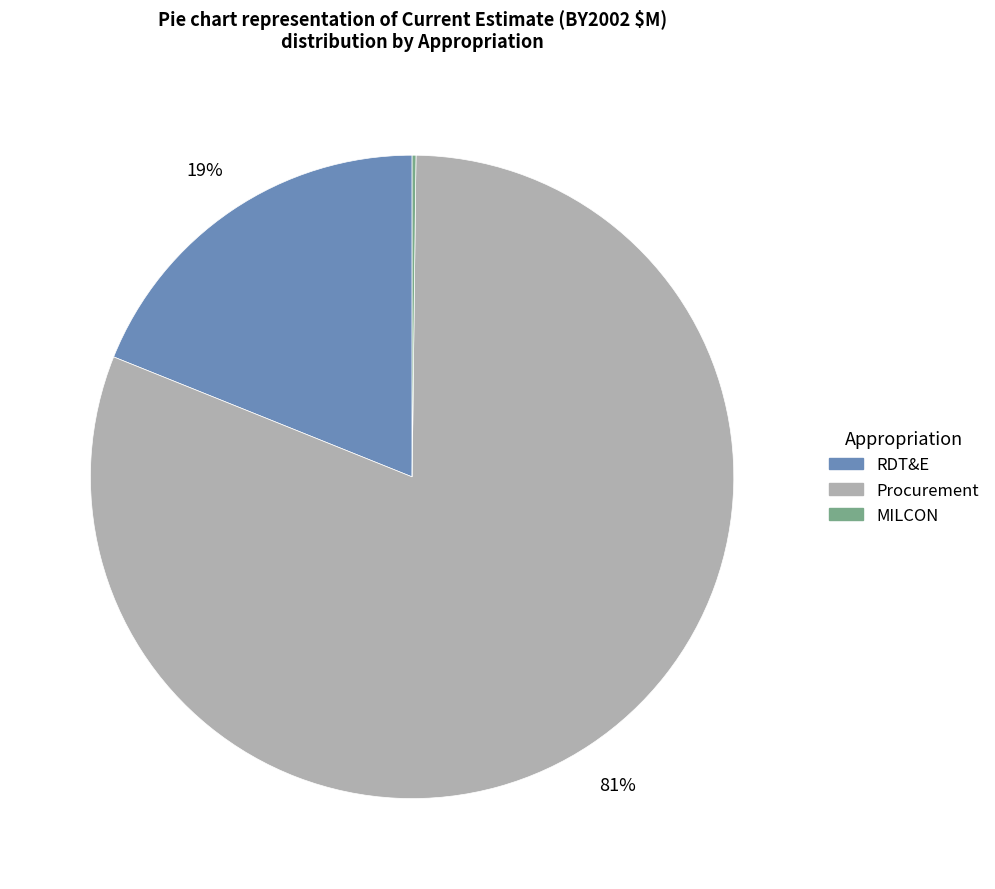

To the nearest percent, what is the average slice percentage?

33%